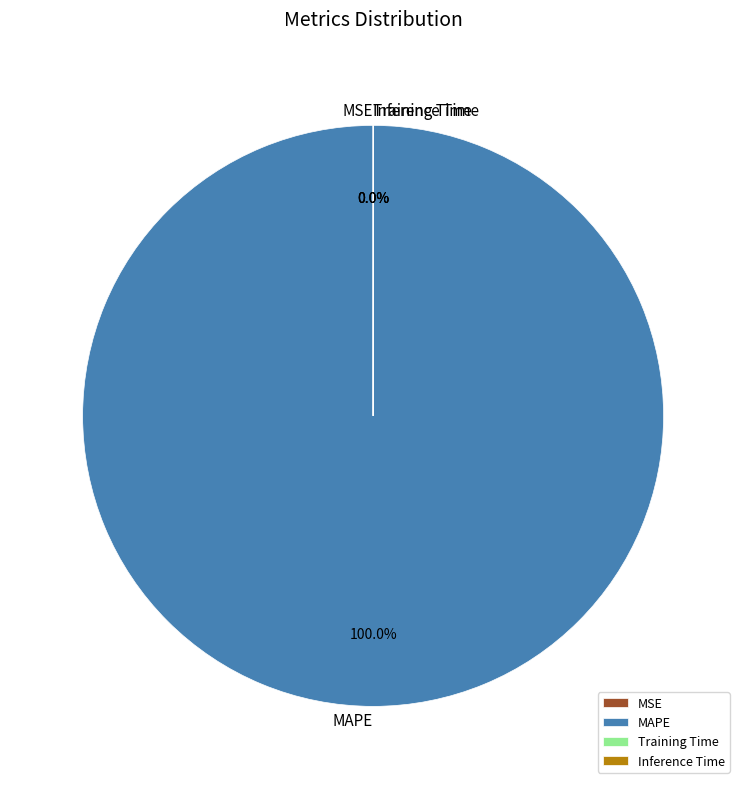

Is there any slice that represents more than half of the pie?

Yes